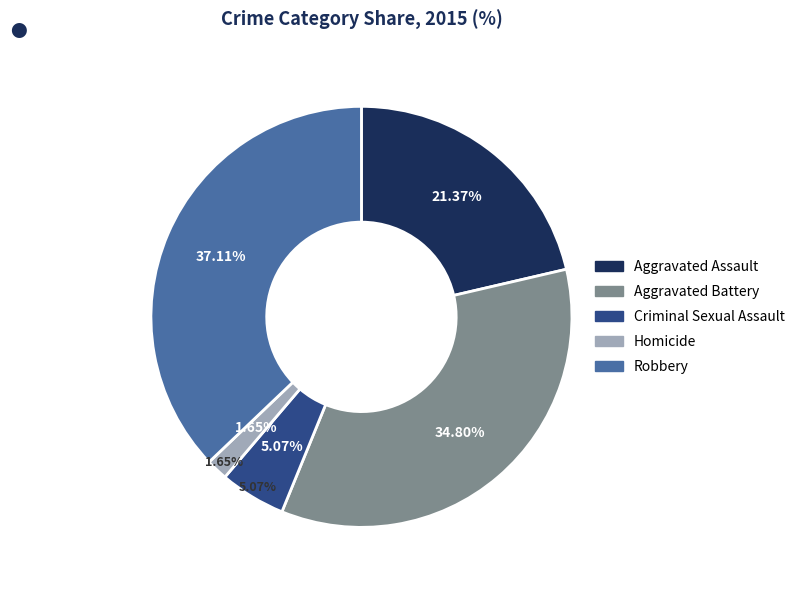

Does Homicide account for over 50% of the chart?

No